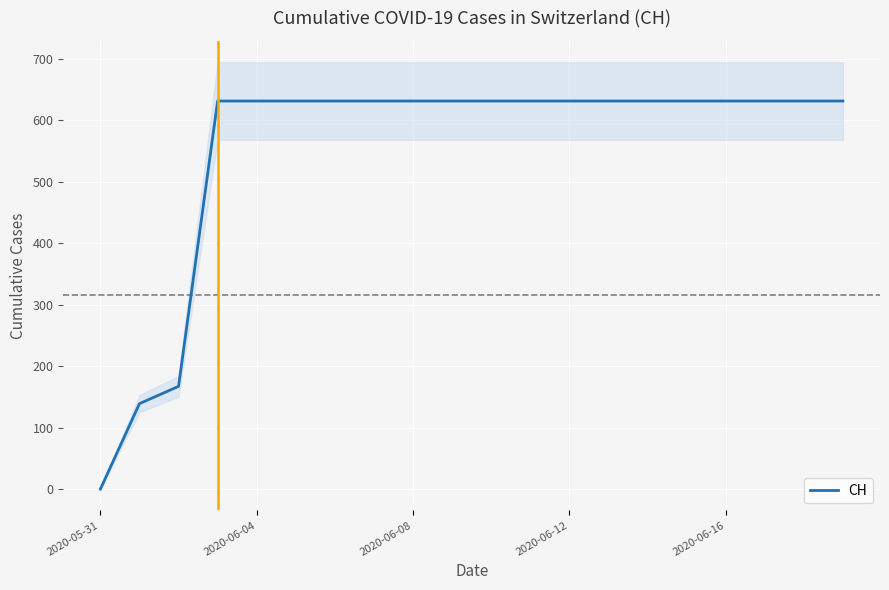

True or false: there are more than 1 points higher than both neighbors.

False